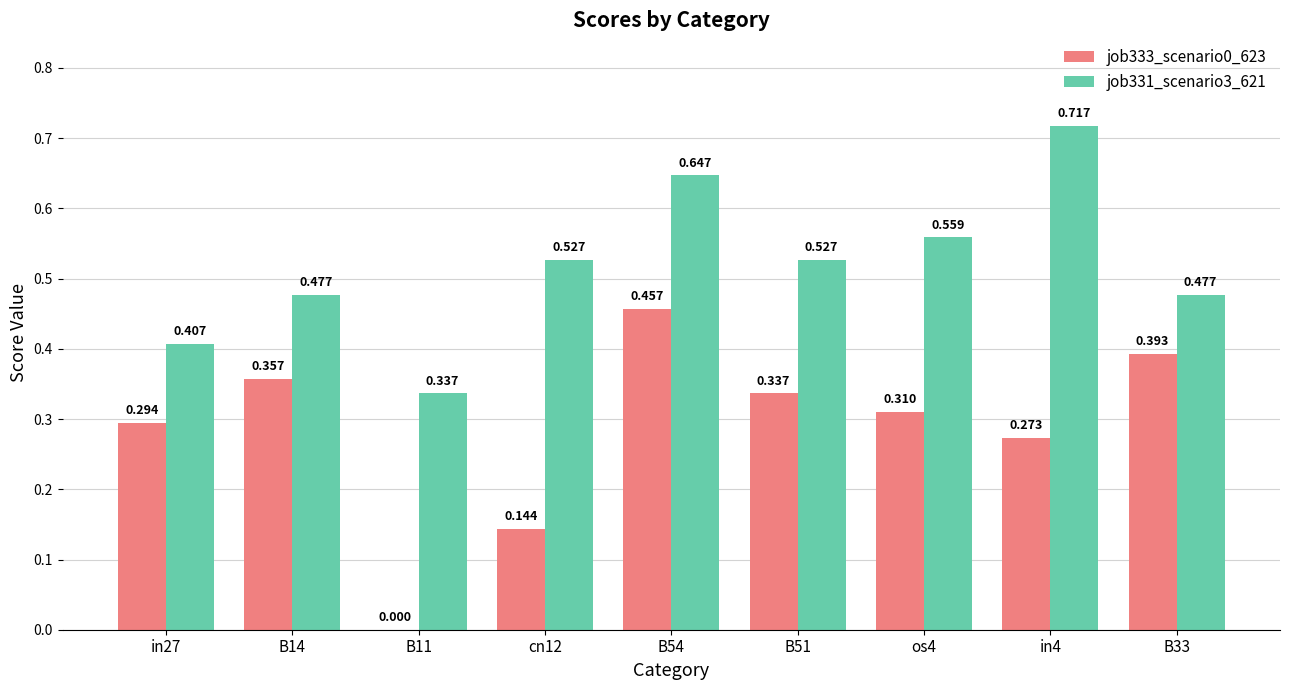

Is the value of job333_scenario0_623 at os4 greater than the value of job331_scenario3_621 at in27?

No